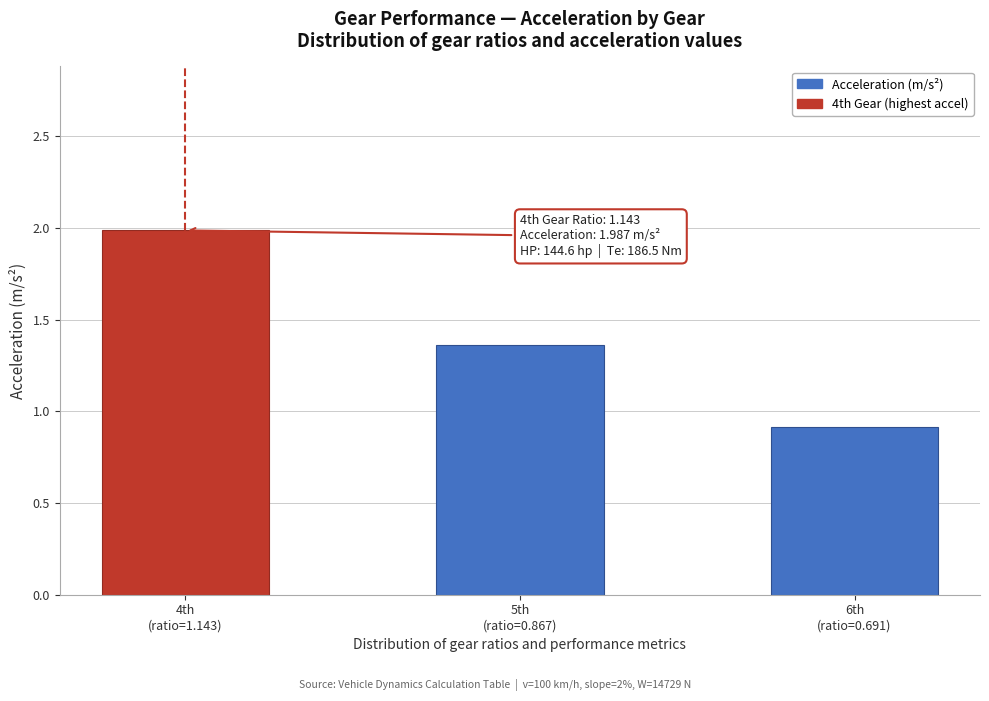

What is the difference between the second highest and minimum values?

0.4